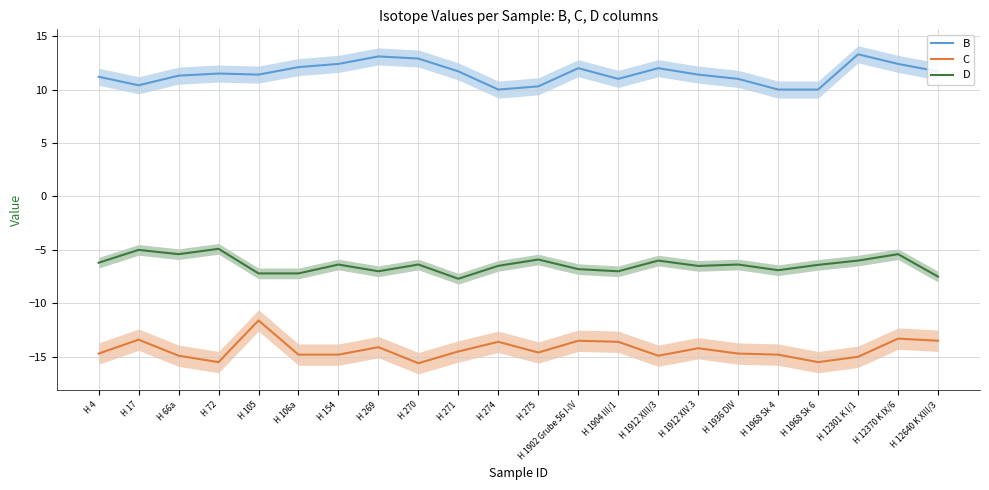

What is the sum of the C values at H 1912 XIV.3 and H 1968 Sk 4?

-29.0